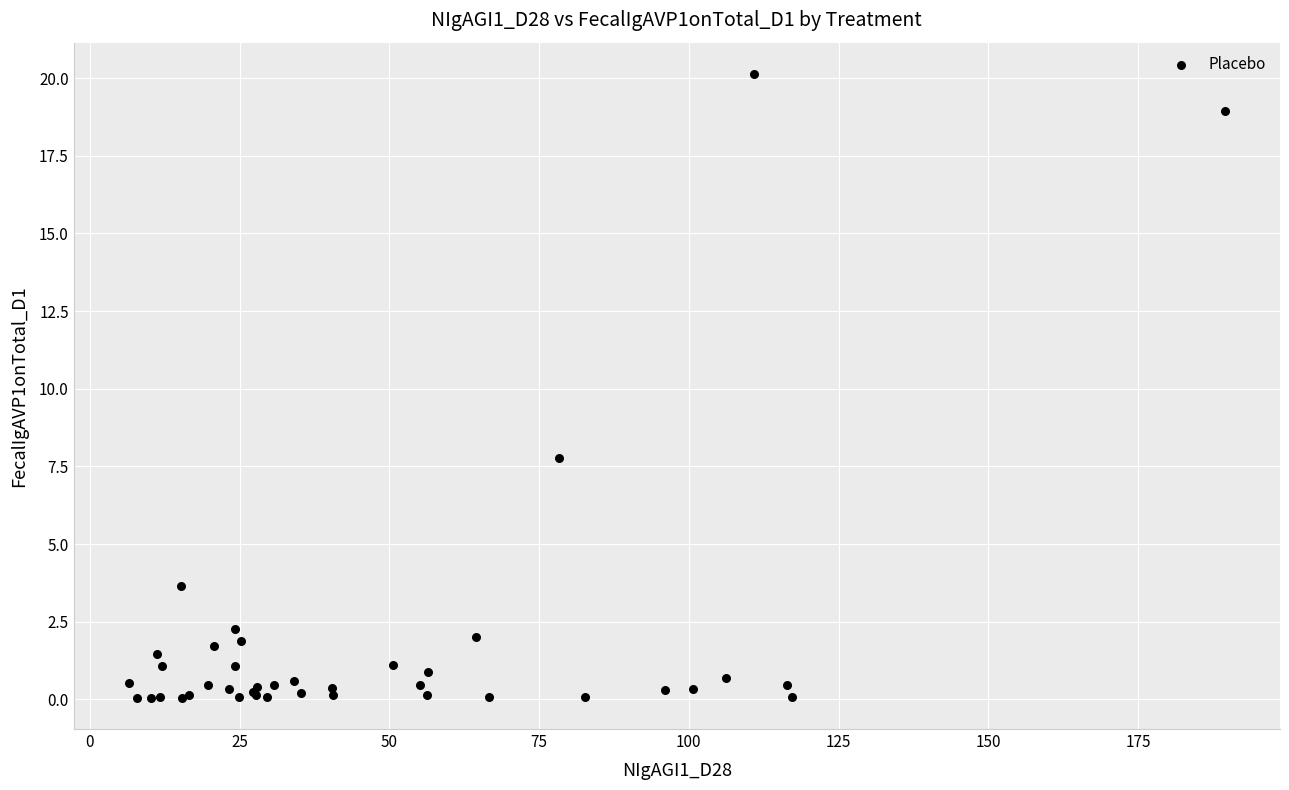

What Y value in the scatter plot is closest to 10?

7.8